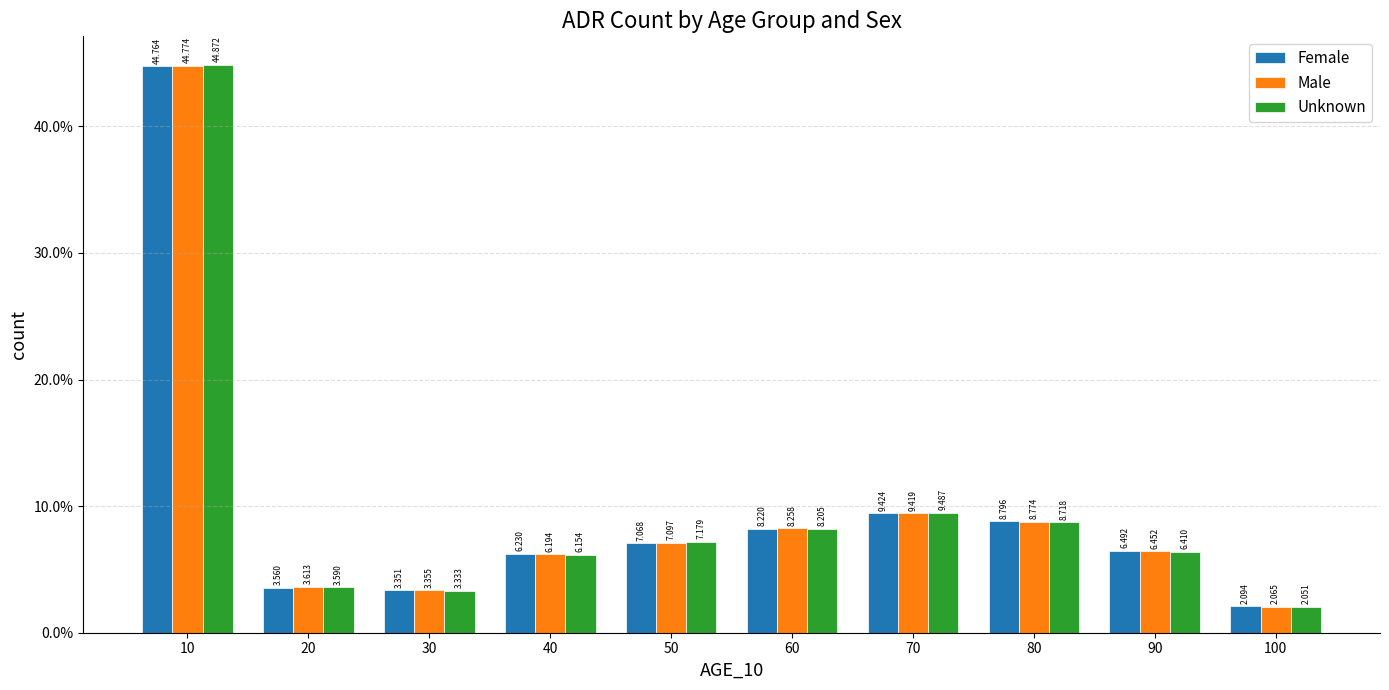

List the series in order of their peak value, highest first.

Unknown, Male, Female